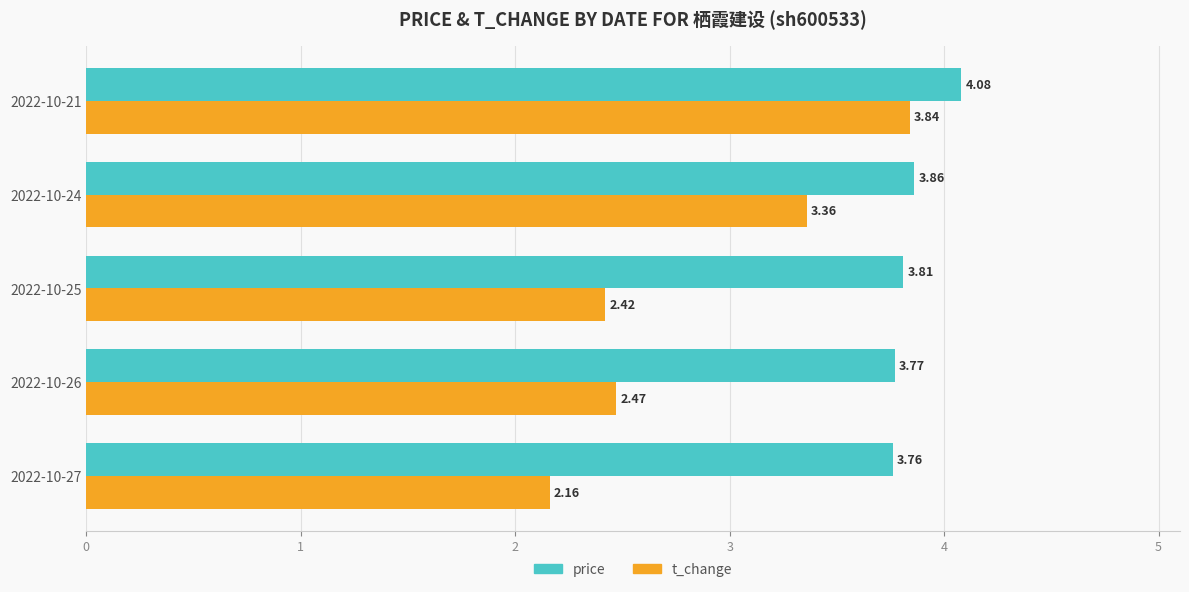

What is the difference between the price values at 2022-10-27 and 2022-10-21?

0.3